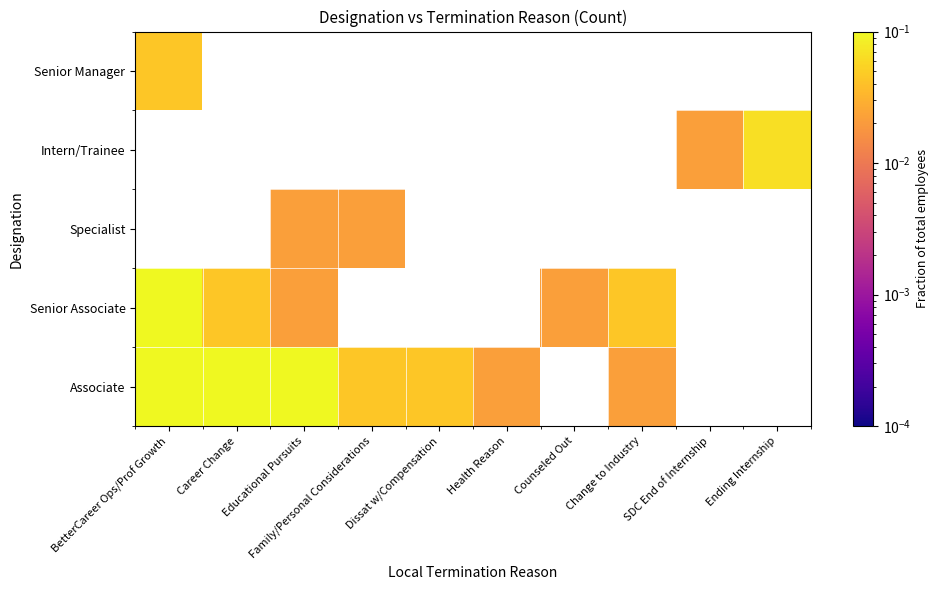

At which label does Associate reach its minimum?

Health Reason